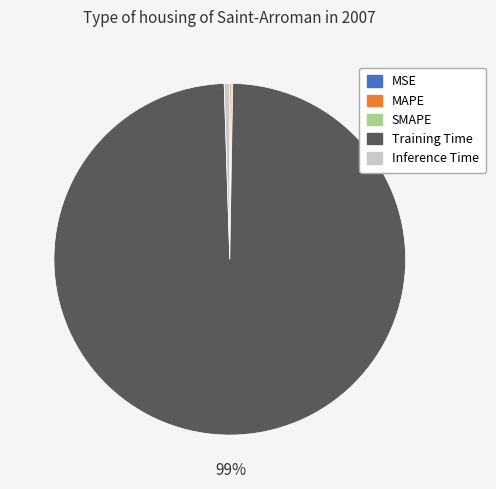

Which category has the biggest portion of the pie?

Training Time